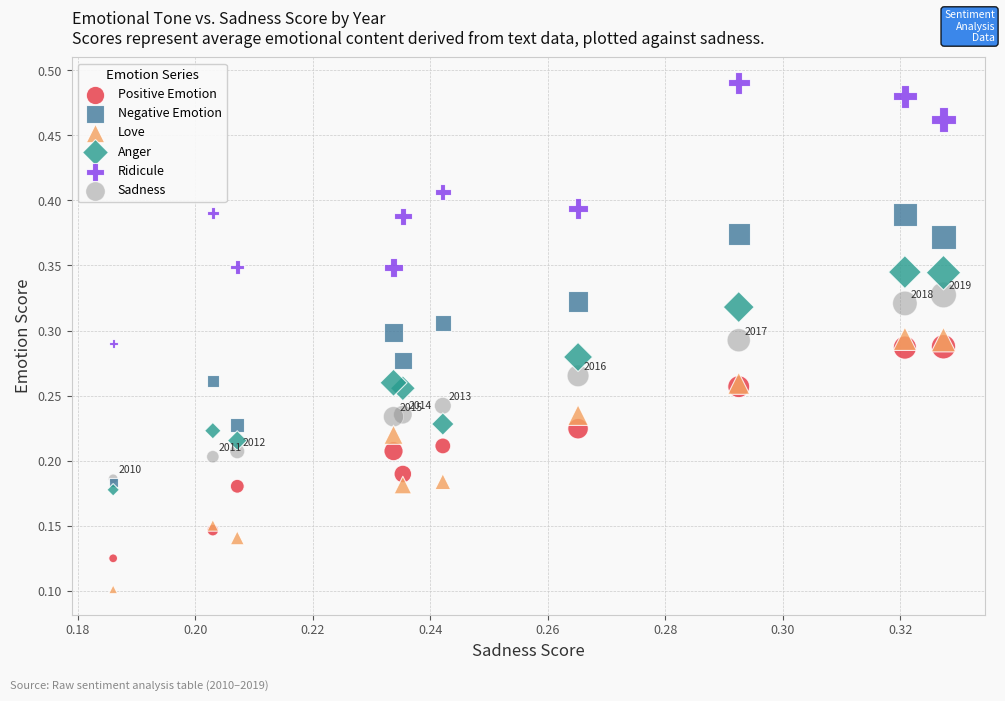

Which series reaches the maximum Y coordinate?

Ridicule